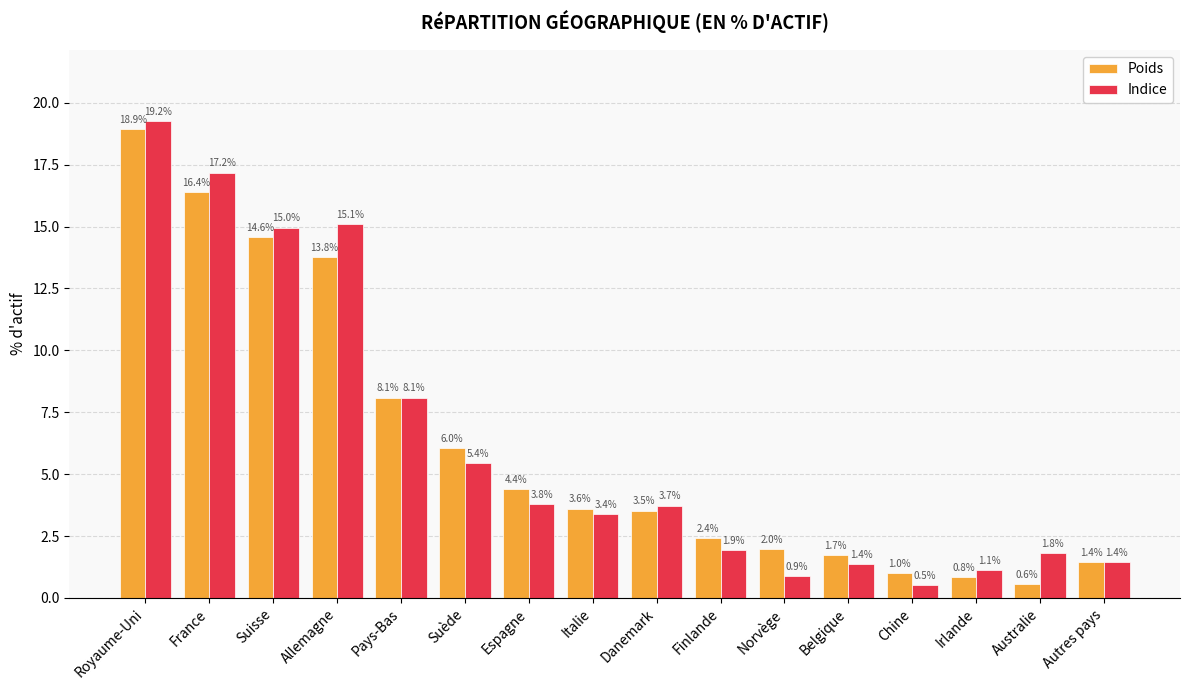

What is the minimum value for Indice?

0.5